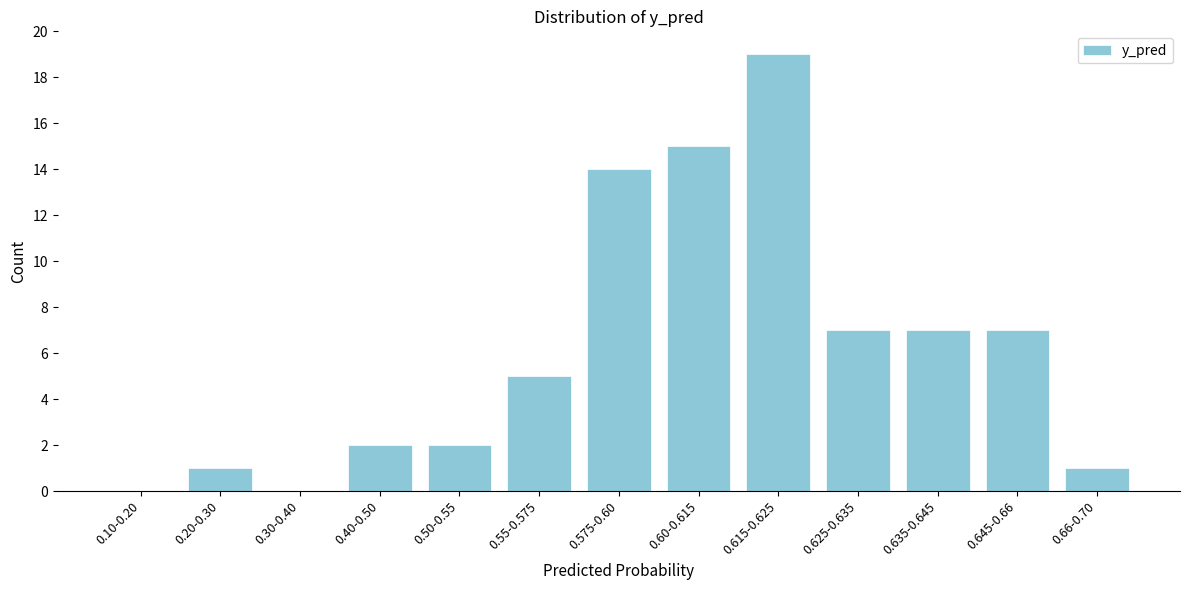

Reading left to right, transcribe all the data shown in this chart.

0.10-0.20=0	0.20-0.30=1	0.30-0.40=0	0.40-0.50=2	0.50-0.55=2	0.55-0.575=5	0.575-0.60=14	0.60-0.615=15	0.615-0.625=19	0.625-0.635=7	0.635-0.645=7	0.645-0.66=7	0.66-0.70=1